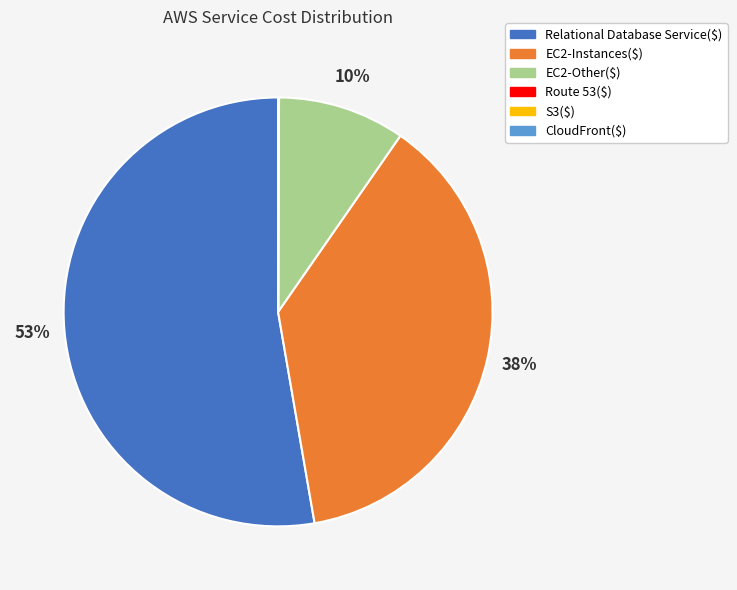

To the nearest percent, what is the average slice percentage?

17%